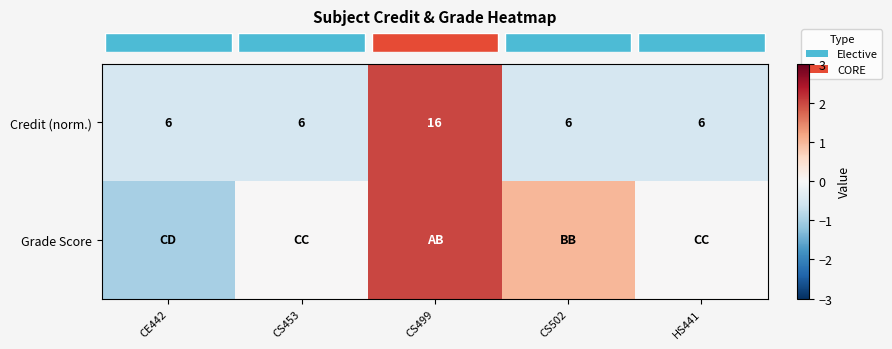

Rank the series at CS502 from lowest to highest value.

row_0, row_1